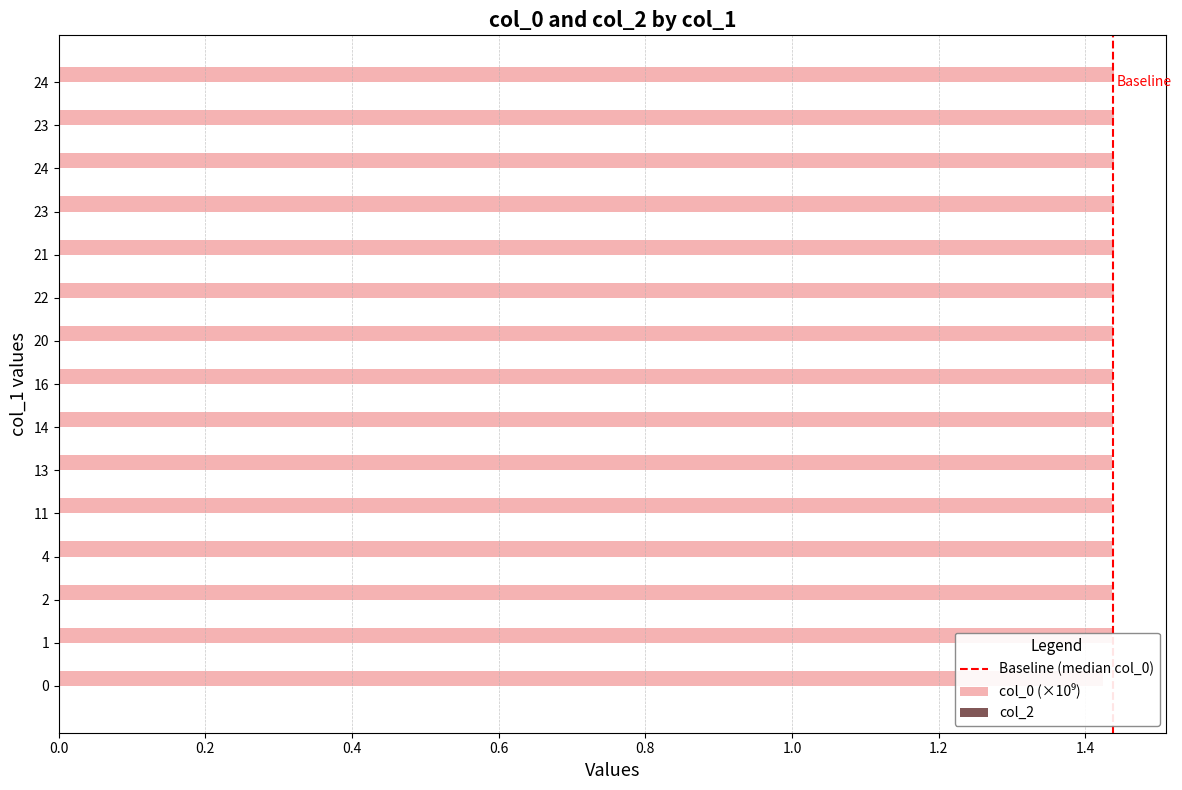

Count the number of categories in the chart.

15